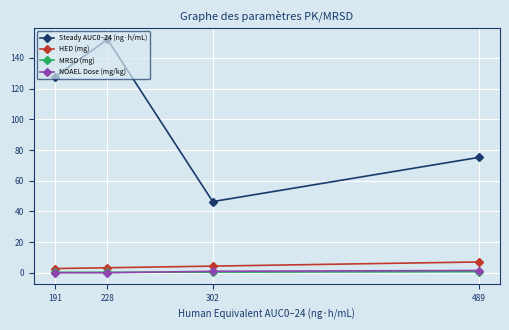

What is the approximate value of NOAEL Dose (mg/kg) at 302?

1.0